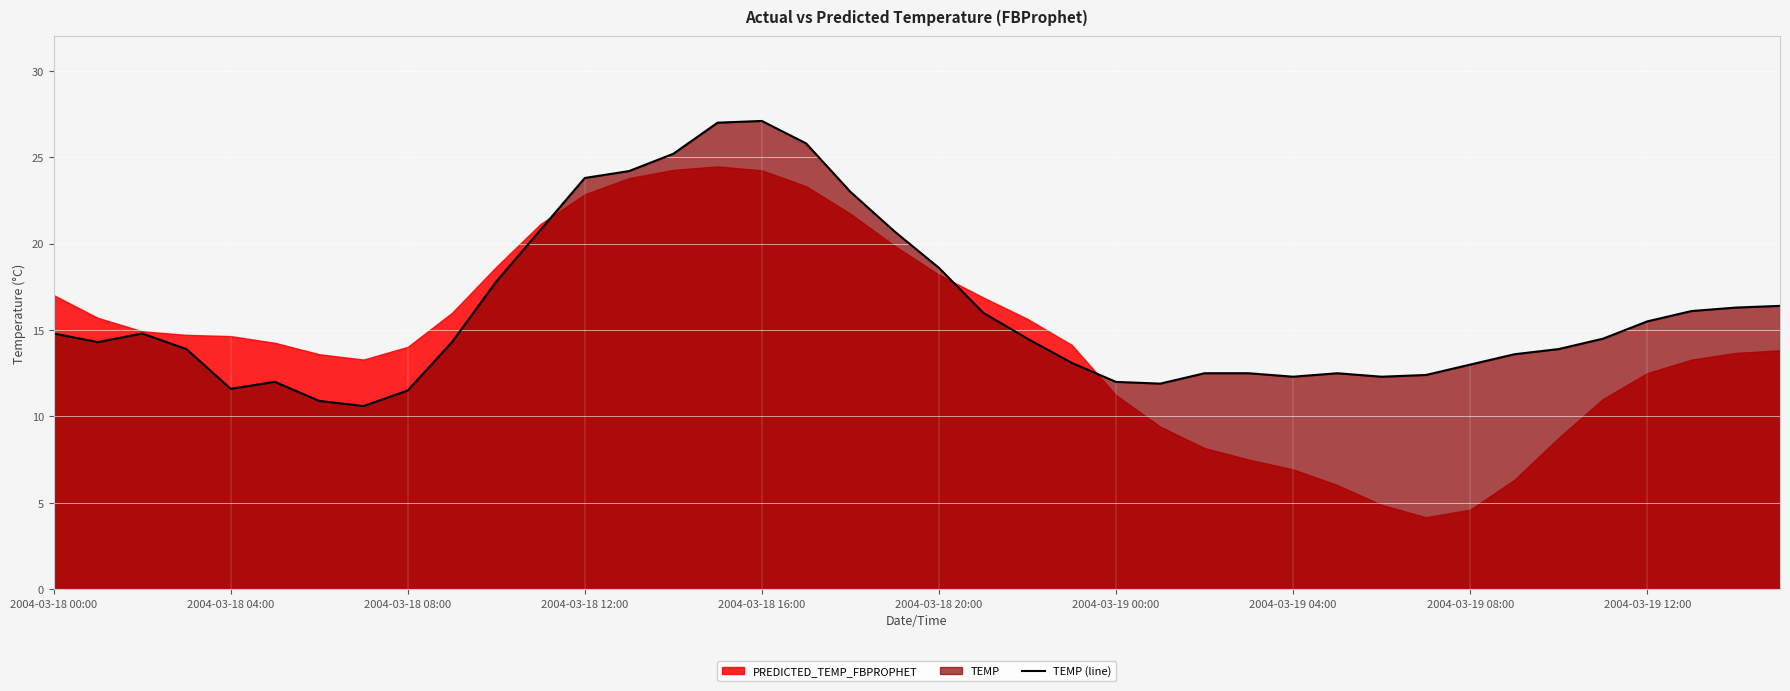

How many categories are shown in the chart?

40